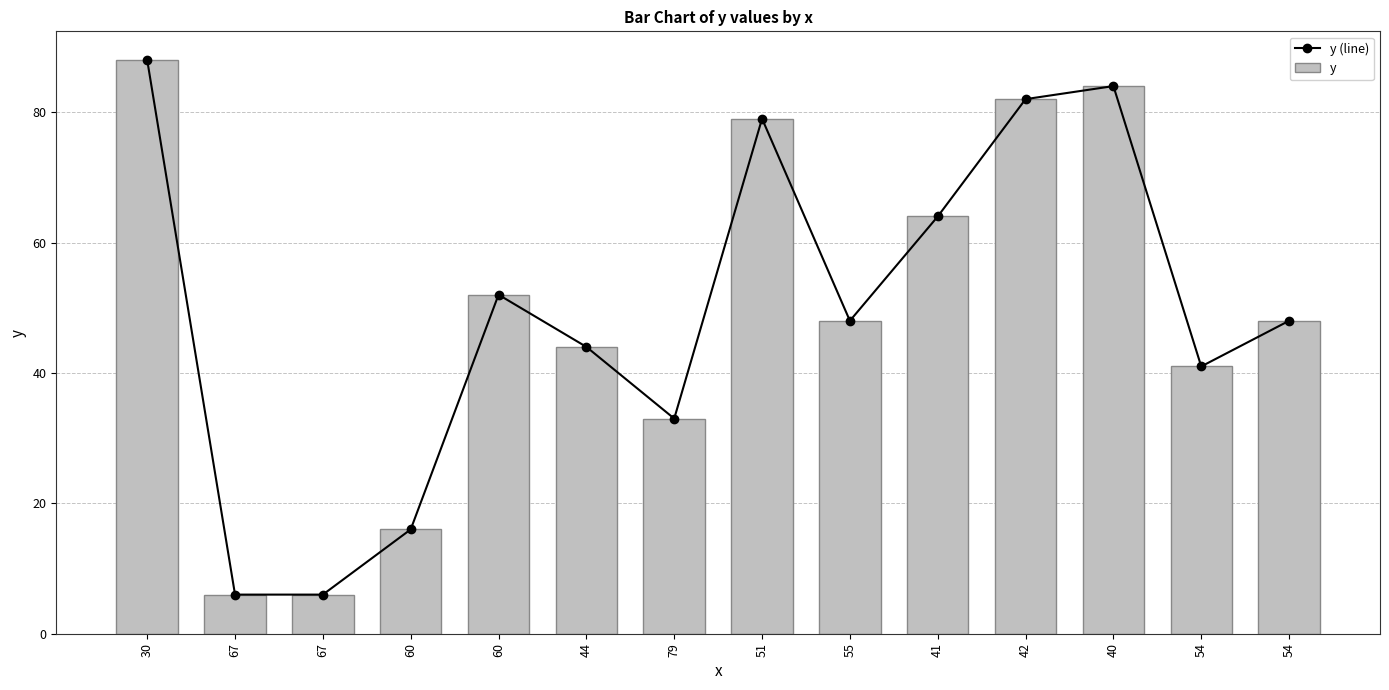

What is the sum of all y (line) values?

691